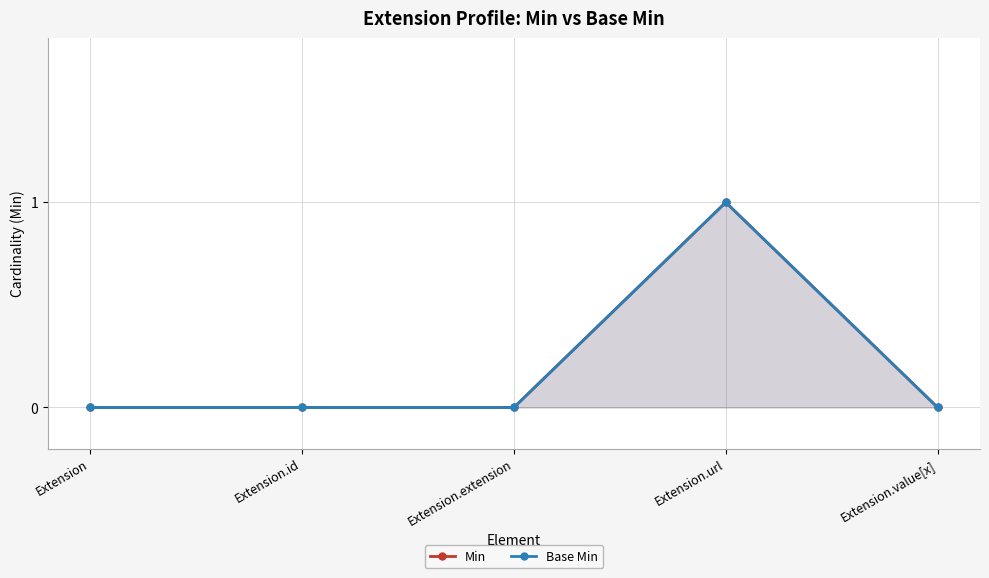

Which category has the lowest value in the Base Min series?

Extension